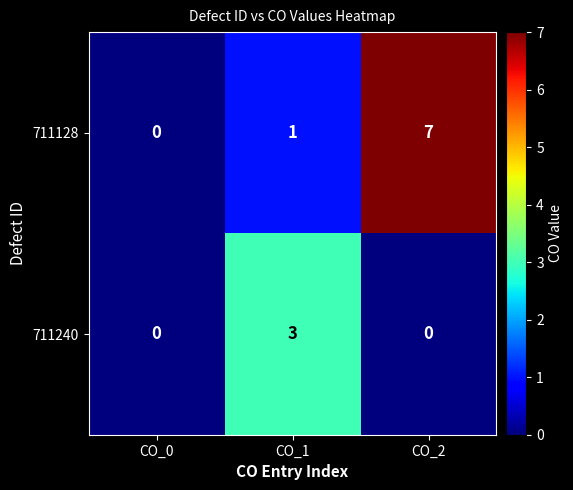

At which category is the sum across all series the highest?

CO_2